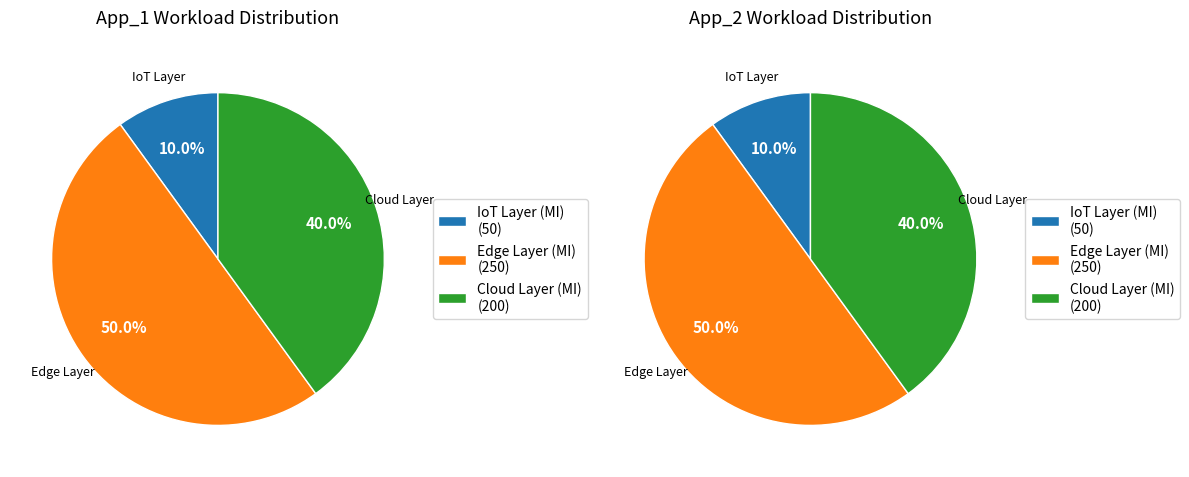

To the nearest percent, what percentage of the pie is App_1?

50%